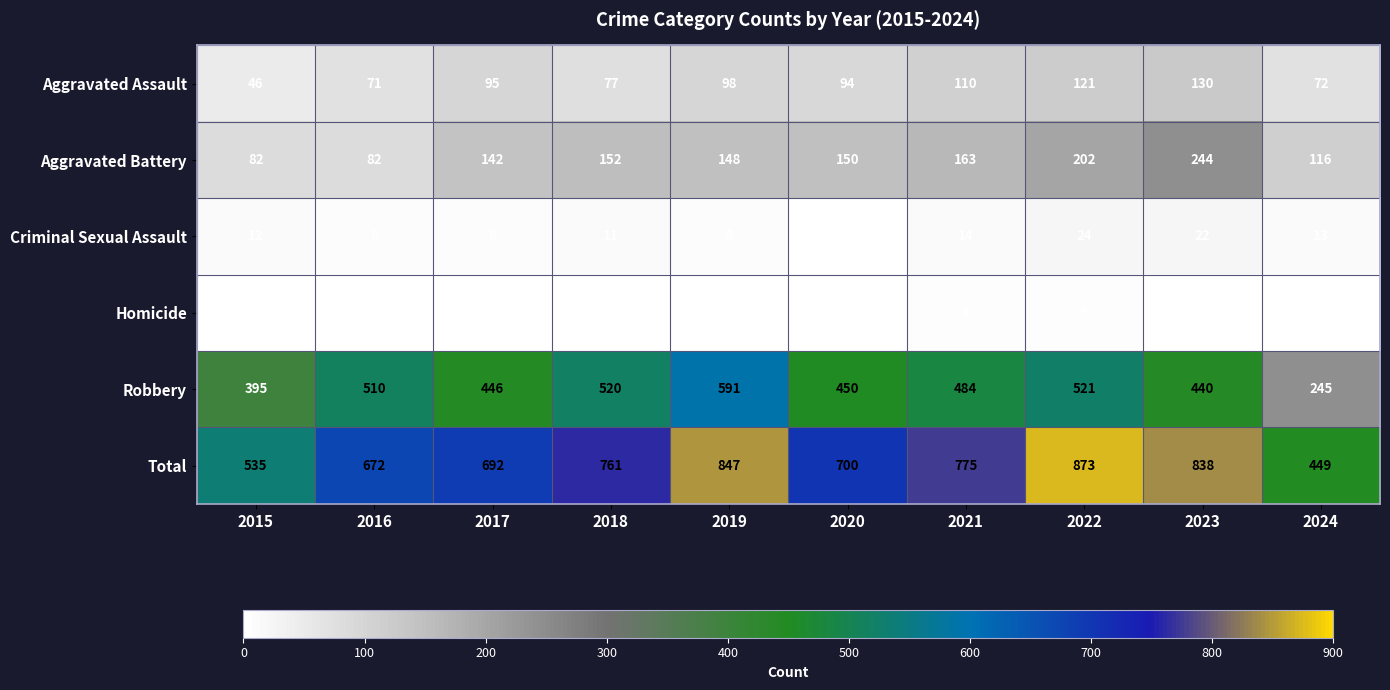

Which label corresponds to the largest value in the chart?

2022